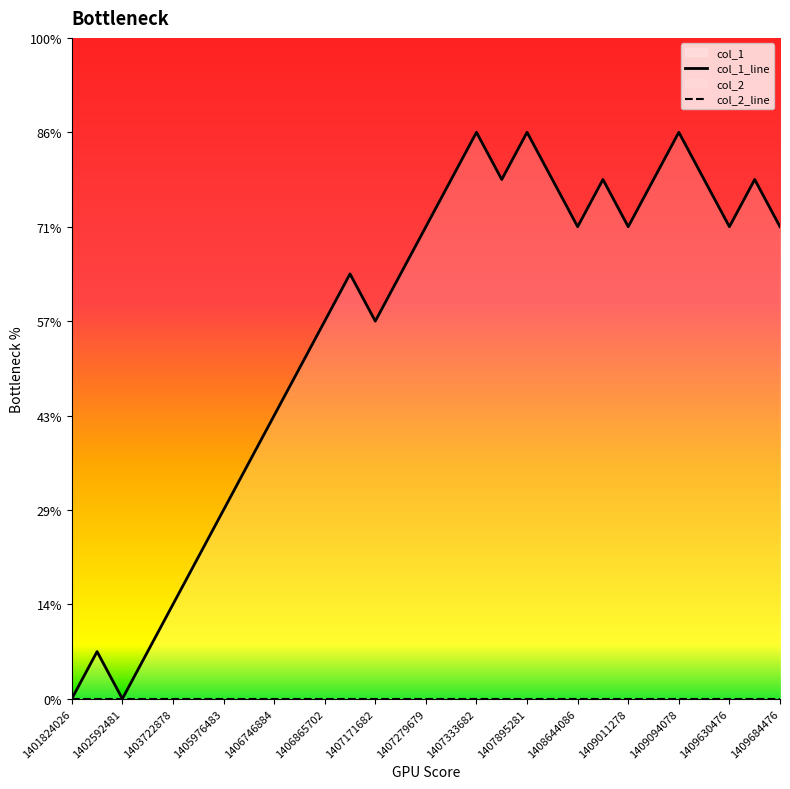

How many lines are shown in the chart?

2